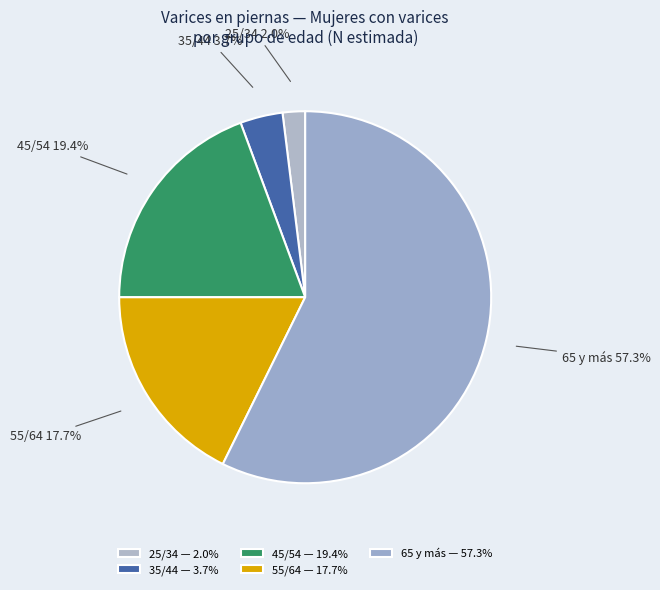

Approximately how many times larger is the value at 65 y más compared to 45/54?

3.0